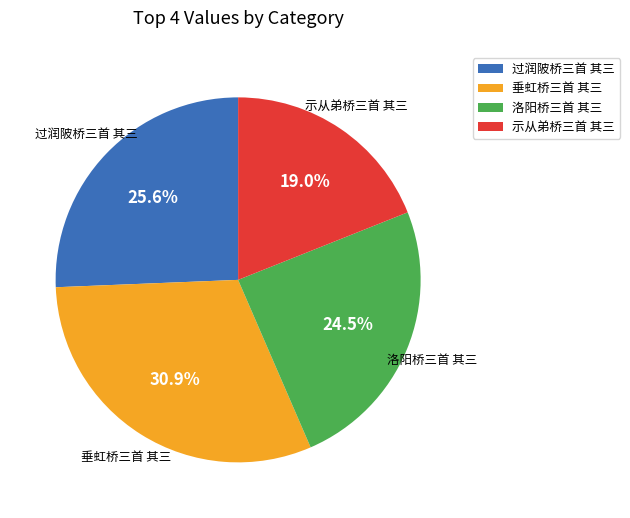

How many slices are in this pie chart?

4